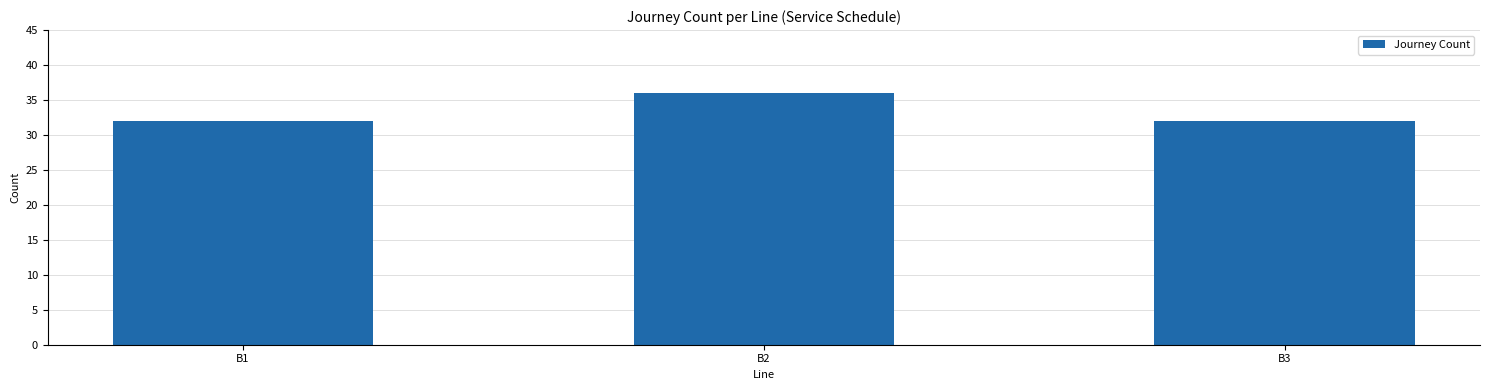

What is the ratio of the value at B1 to the value at B2?

0.9